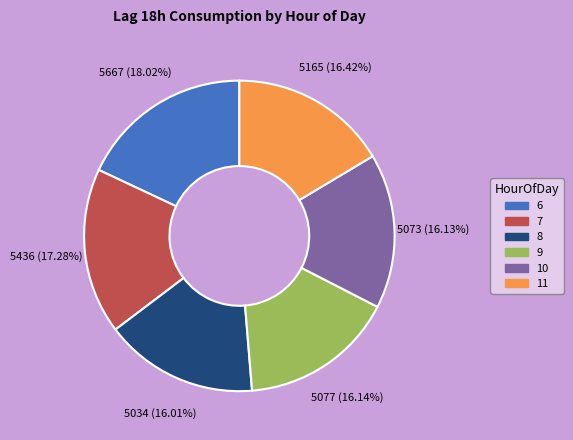

The 11 slice represents 28% of the pie. True or false?

False